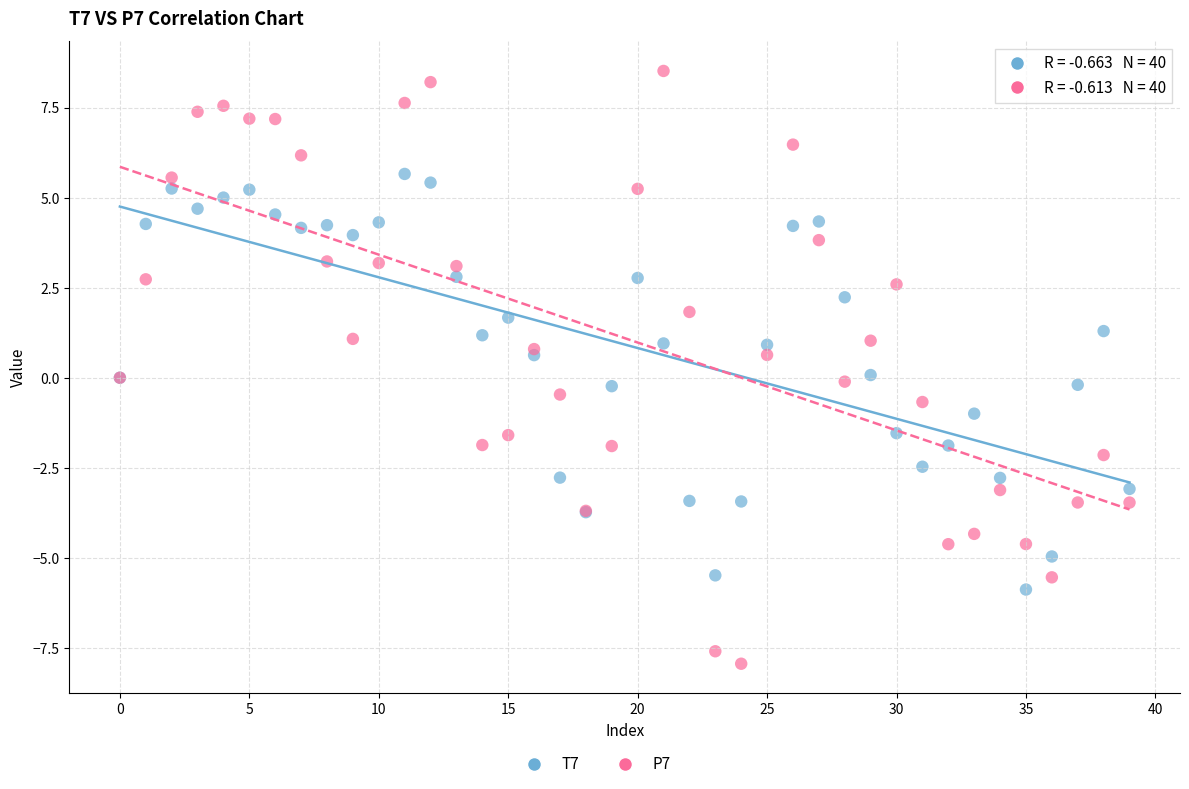

Which series reaches the maximum Y coordinate?

P7